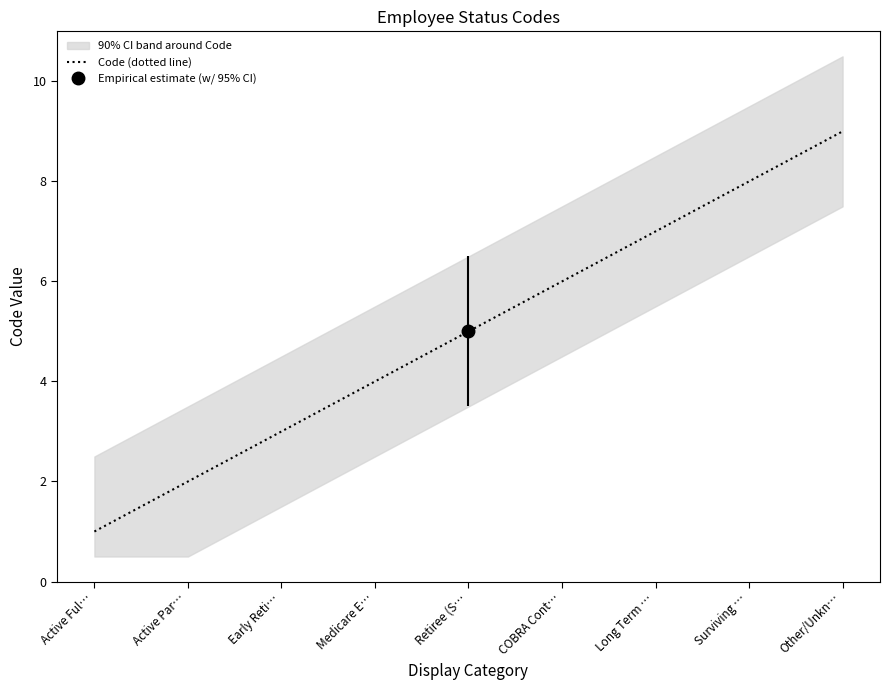

Reading left to right, transcribe all the data shown in this chart.

Active Ful…=1	Active Par…=2	Early Reti…=3	Medicare E…=4	Retiree (S…=5	COBRA Cont…=6	Long Term …=7	Surviving …=8	Other/Unkn…=9